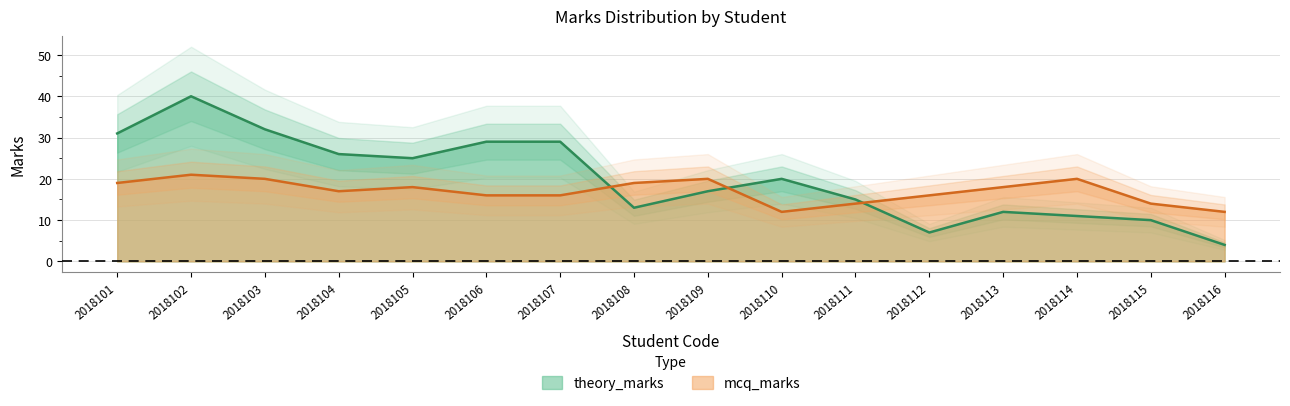

What is the highest value of the mcq_marks series?

21